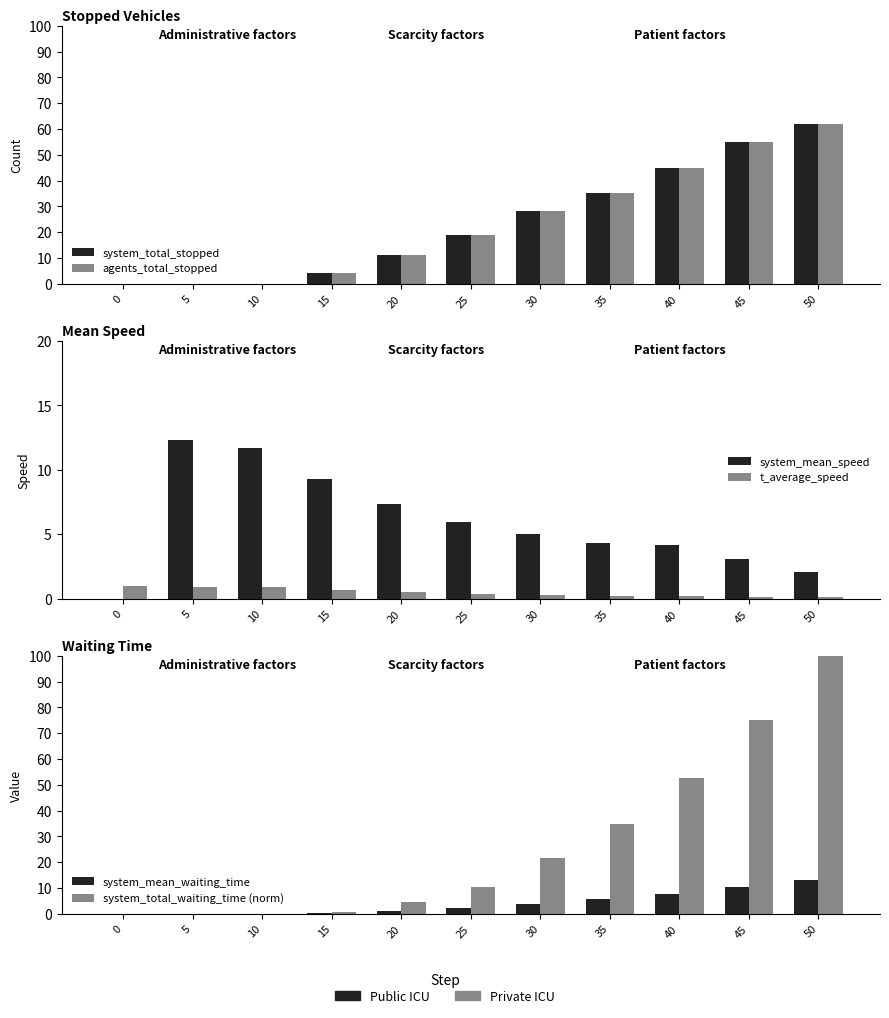

Reading right to left, what are all the values shown in this chart?

system_total_stopped: 50=62.0	45=55.0	40=45.0	35=35.0	30=28.0	25=19.0	20=11.0	15=4.0	10=0.0	5=0.0	0=0.0
agents_total_stopped: 50=62.0	45=55.0	40=45.0	35=35.0	30=28.0	25=19.0	20=11.0	15=4.0	10=0.0	5=0.0	0=0.0
system_mean_speed: 50=2.0	45=3.0	40=4.2	35=4.3	30=5.0	25=6.0	20=7.3	15=9.3	10=11.7	5=12.3	0=0.0
t_average_speed: 50=0.1	45=0.1	40=0.2	35=0.2	30=0.3	25=0.4	20=0.5	15=0.7	10=0.9	5=0.9	0=1.0
system_mean_waiting_time: 50=12.9	45=10.4	40=7.8	35=5.6	30=3.9	25=2.1	20=1.1	15=0.2	10=0.0	5=0.0	0=0.0
system_total_waiting_time (norm): 50=100.0	45=75.1	40=52.5	35=34.6	30=21.4	25=10.2	20=4.5	15=0.8	10=0.0	5=0.0	0=0.0